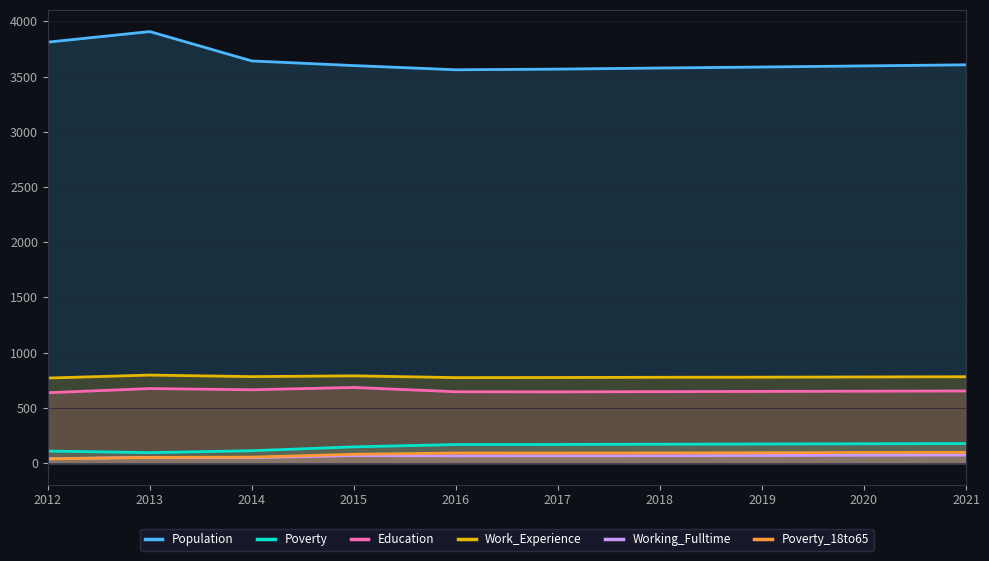

True or false: Education and Work_Experience cross at least once.

False